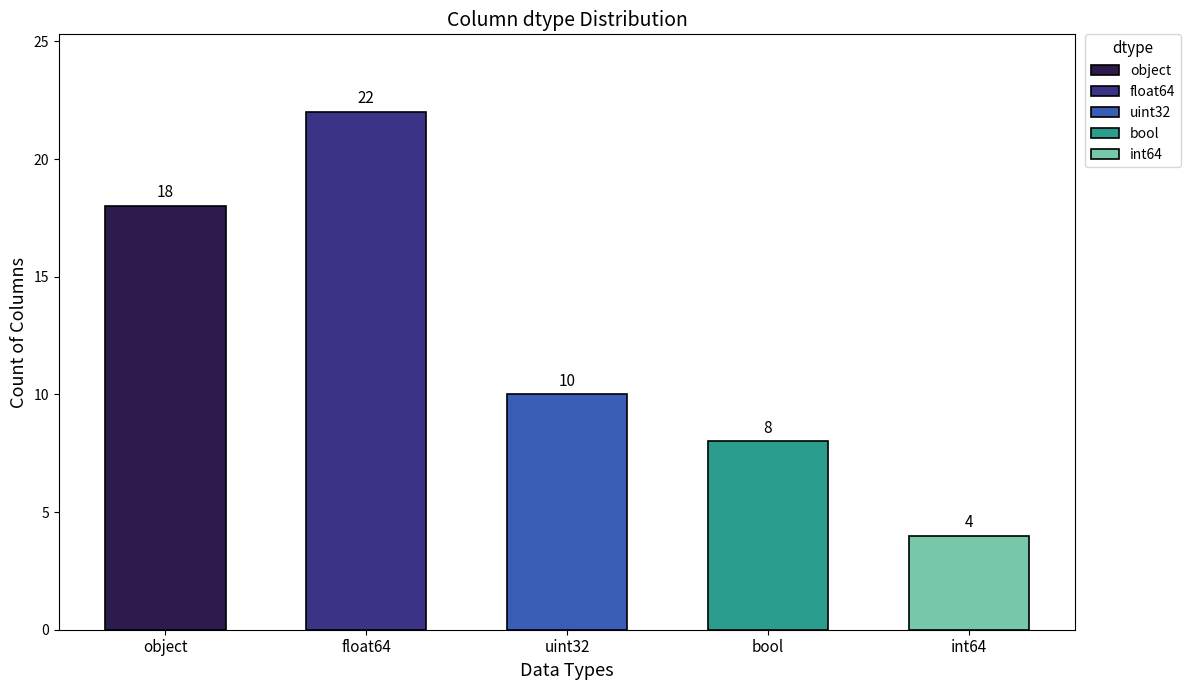

What value does the data have at 1, to the nearest 5?

20